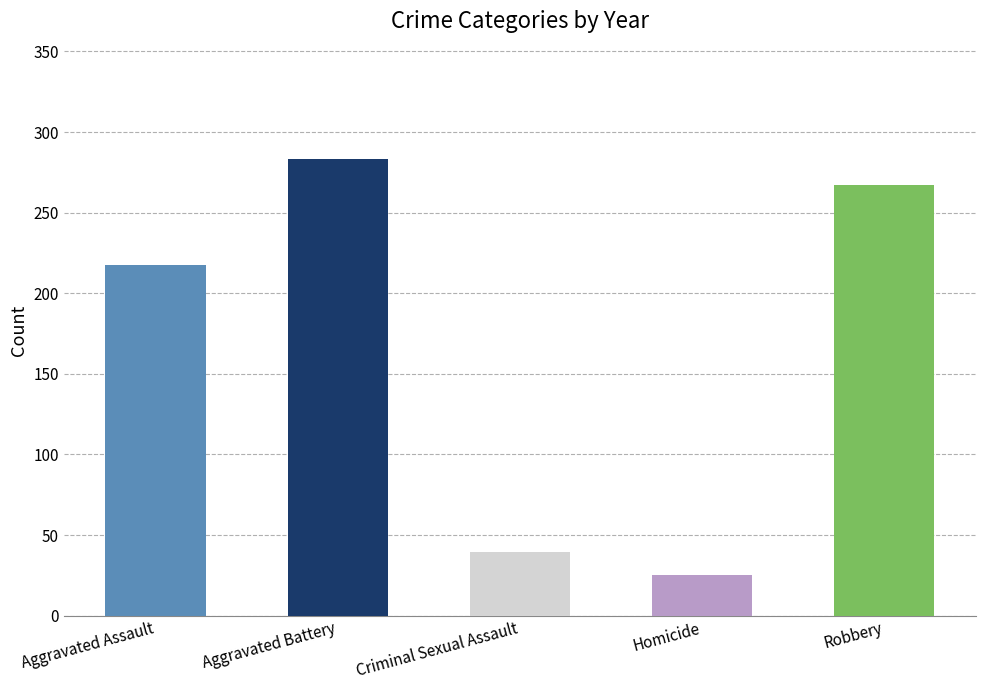

Which series has the largest total across all categories?

Aggravated Battery